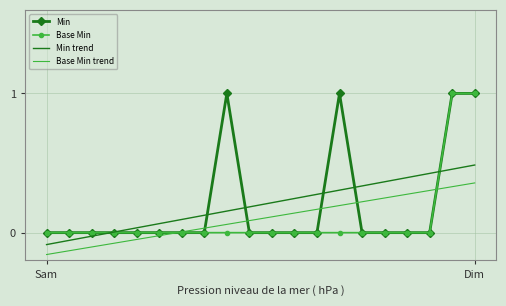

What is the maximum value shown in the chart?

1.0